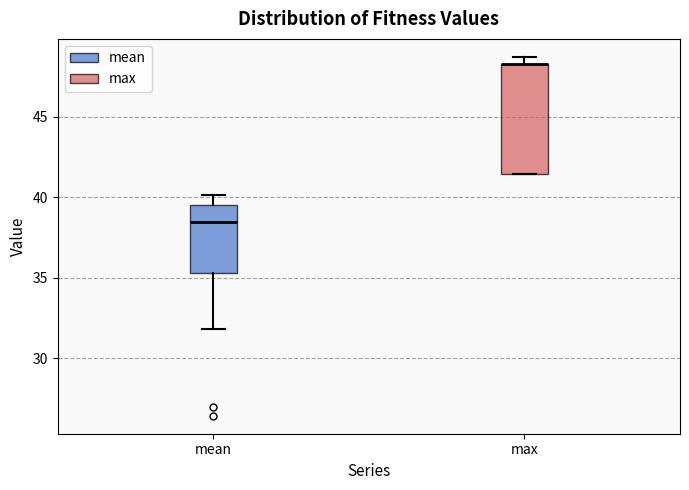

Where does the upper whisker of the box for mean end on the y-axis? The values are not printed on the chart, so give them approximately, as read against the axis.

40.0